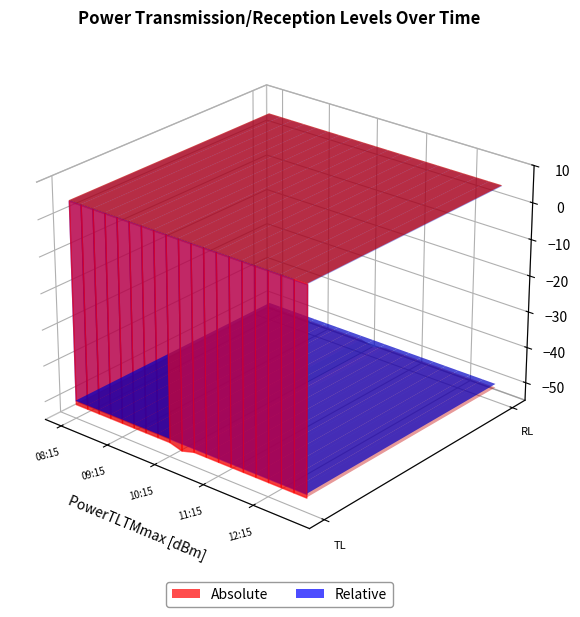

Reading left to right, extract all data points from this chart.

PowerTLTMmax[dBm]: 5.0	5.0	5.0	5.0	5.0	5.0	5.0	5.0	5.0	5.0	5.0	5.0	5.0	5.0	5.0	5.0	5.0	5.0	5.0	5.0
PowerTLTMmin[dBm]: 4.8	4.8	4.8	4.8	4.8	4.8	4.8	4.8	4.8	4.8	4.8	4.8	4.8	4.8	4.8	4.8	4.8	4.8	4.8	4.8
PowerRLTMmax[dBm]: -50.0	-50.0	-50.0	-50.0	-50.0	-50.0	-50.0	-50.0	-50.0	-50.0	-50.0	-50.0	-50.0	-50.0	-50.0	-50.0	-50.0	-50.0	-50.0	-50.0
PowerRLTMmin[dBm]: -51.0	-51.0	-51.0	-51.0	-51.0	-51.0	-51.0	-51.0	-51.0	-52.0	-51.0	-51.0	-51.0	-51.0	-51.0	-51.0	-51.0	-51.0	-51.0	-51.0